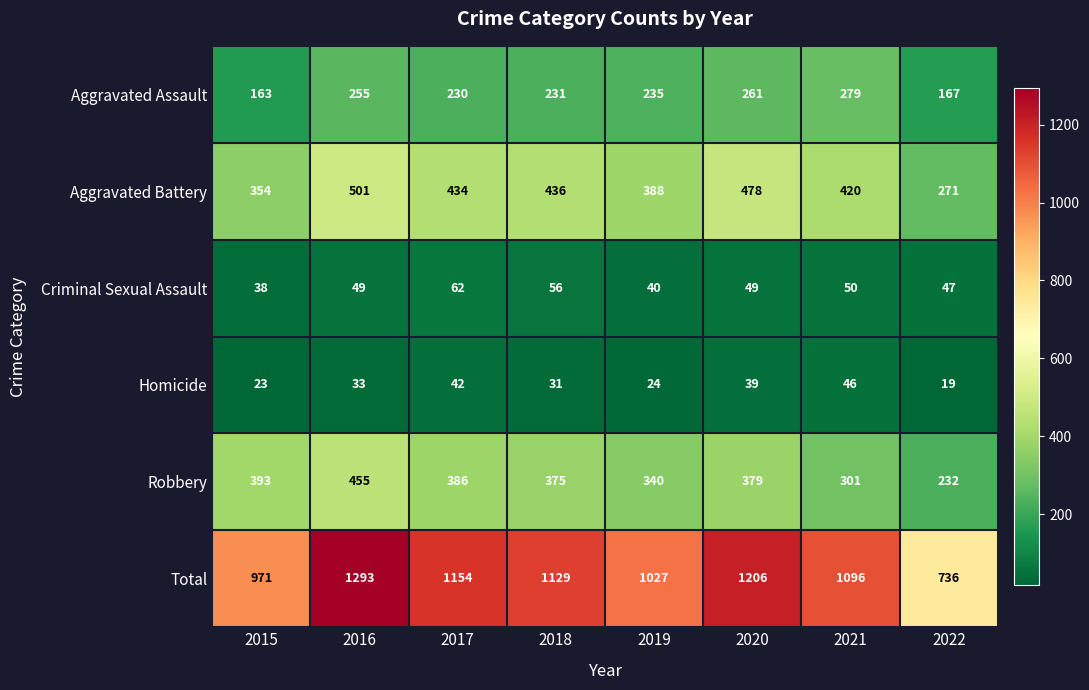

Which series has the widest spread of values?

Total